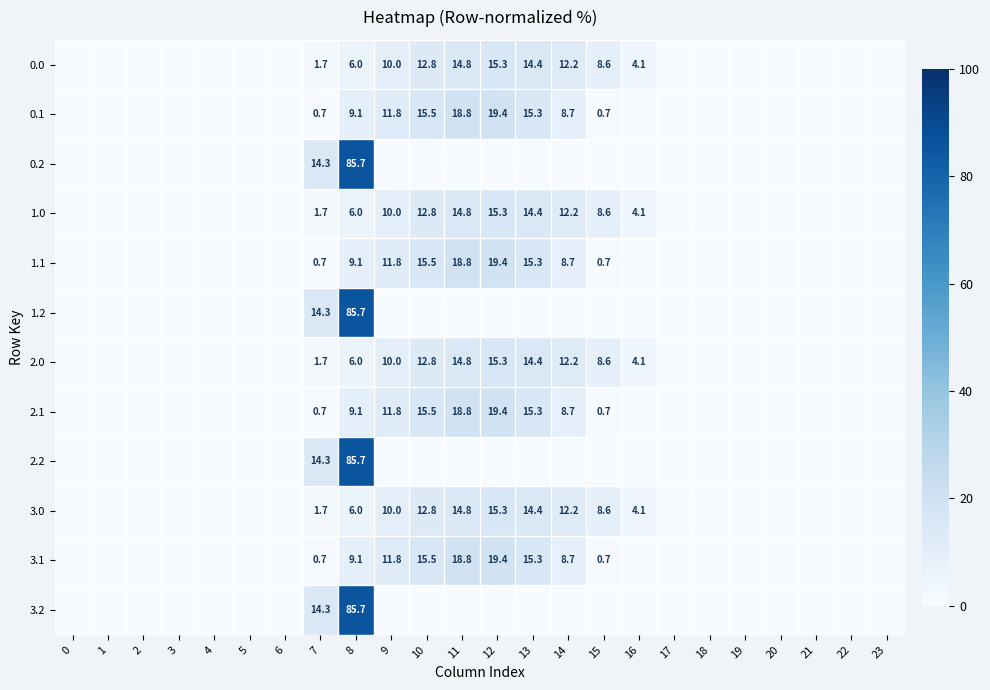

How many categories are shown in the chart?

24